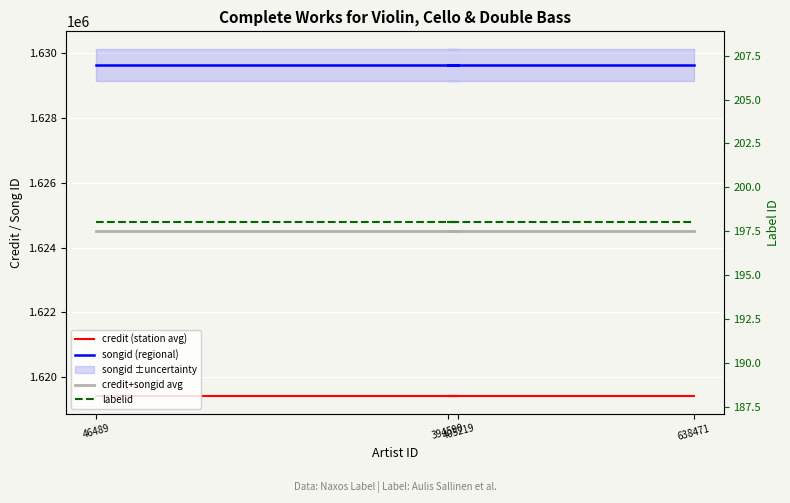

What is the sum of all labelid values?

792